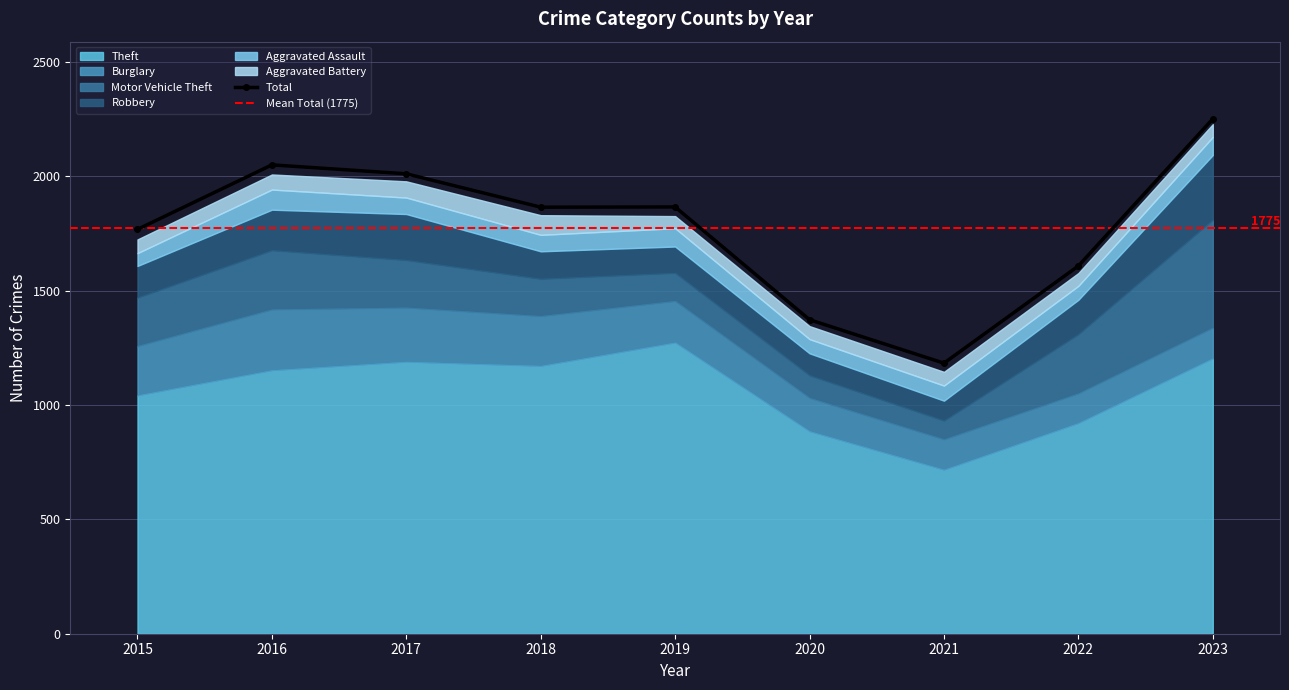

What is the difference between the Robbery values at 2016 and 2019?

62